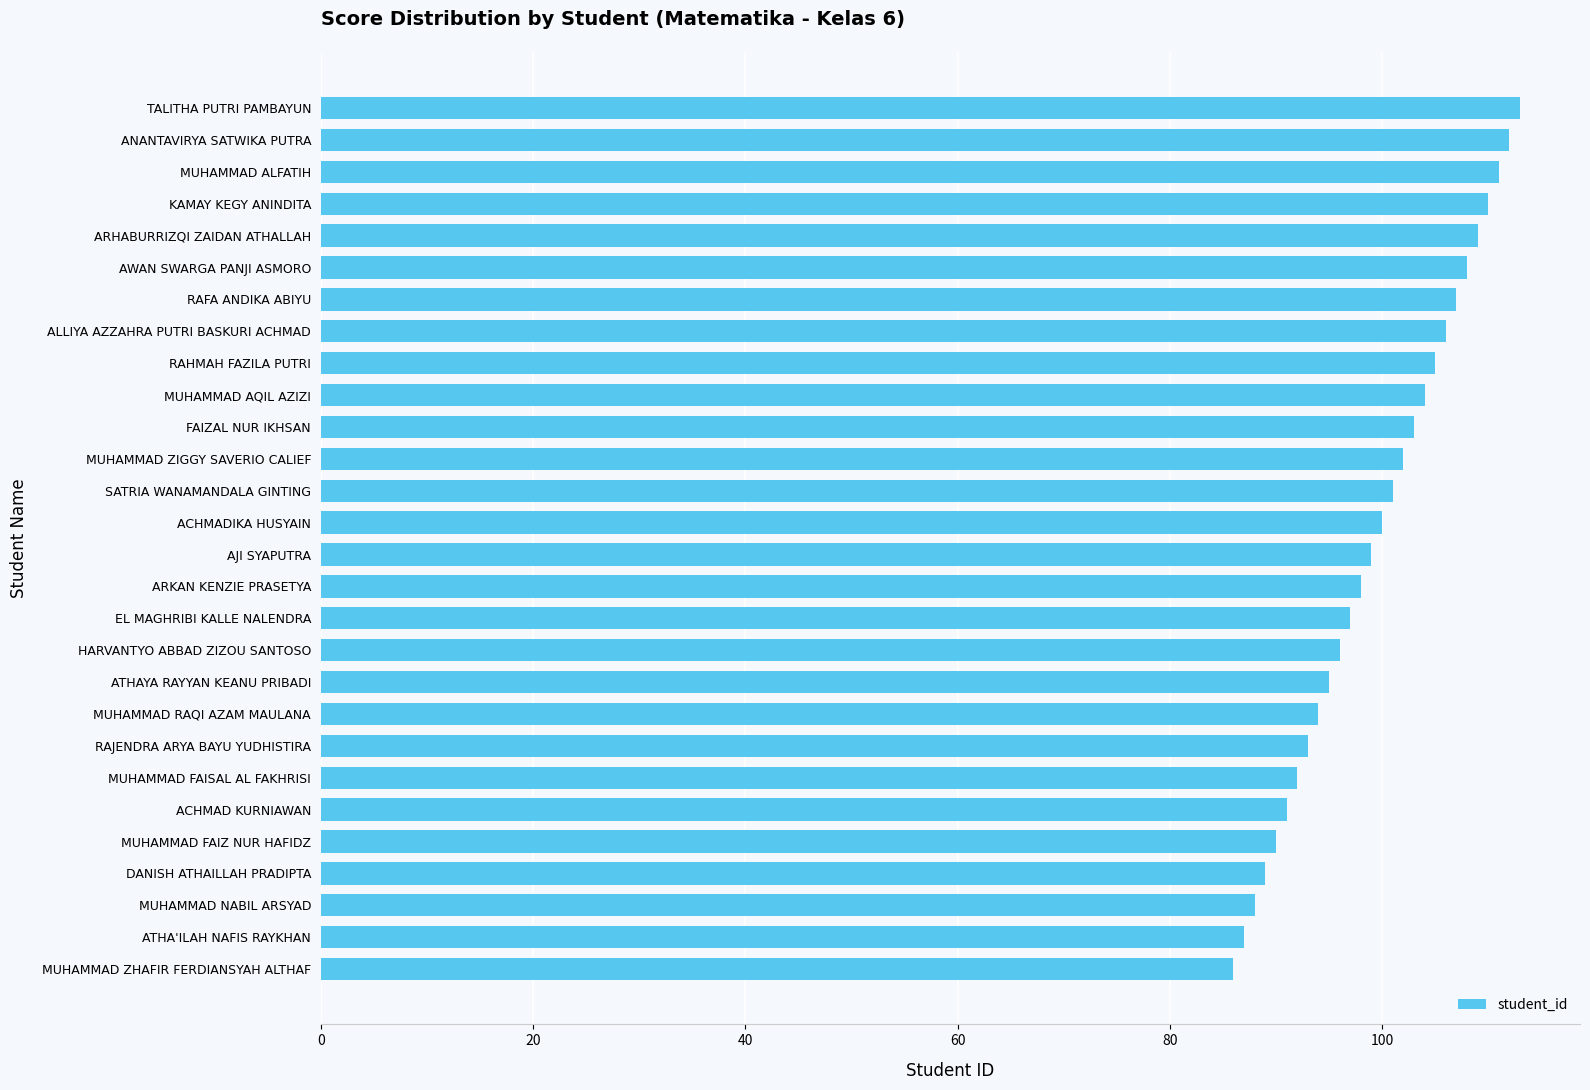

How many bars are there in total?

28